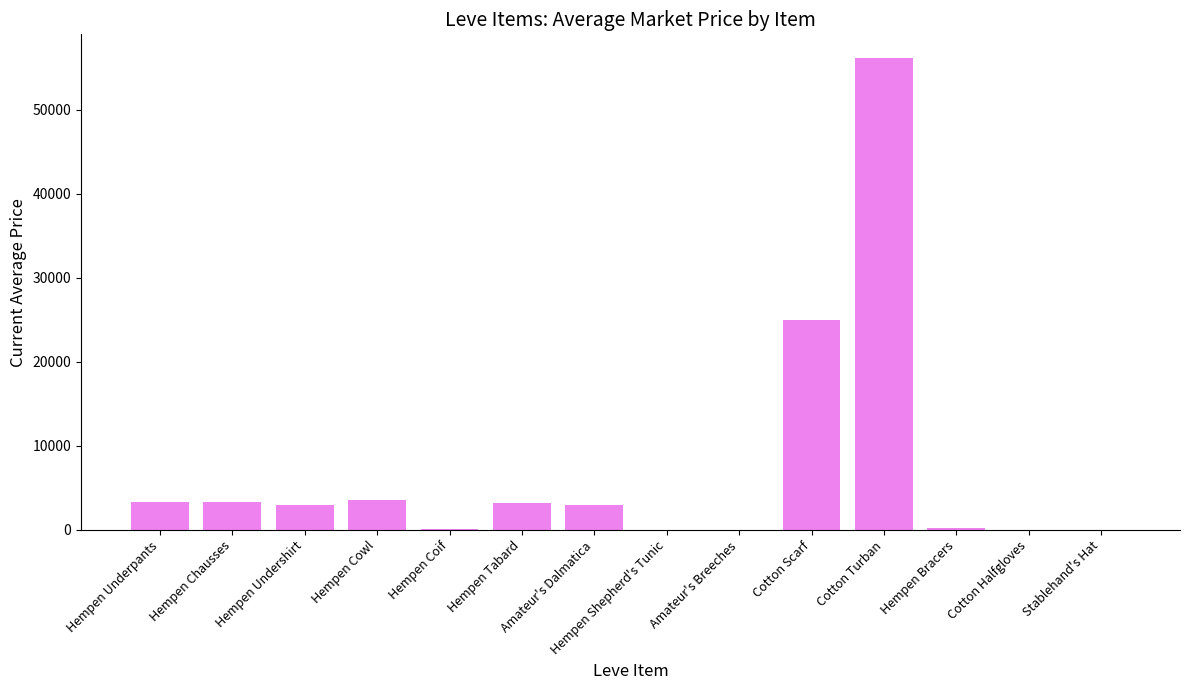

True or false: the data shows -17825.5 at Hempen Shepherd's Tunic.

False